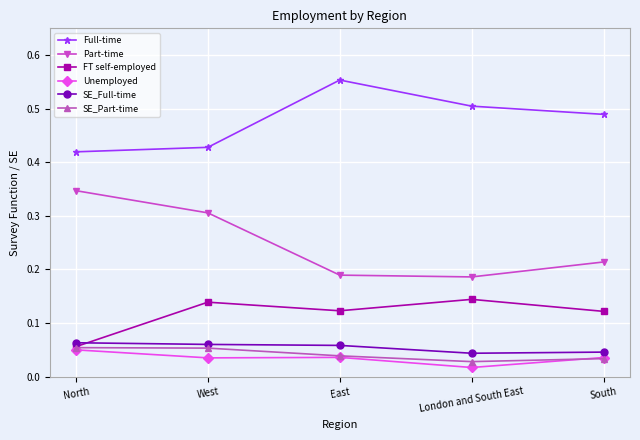

The value of Full-time at London and South East is 0.1. True or false?

False